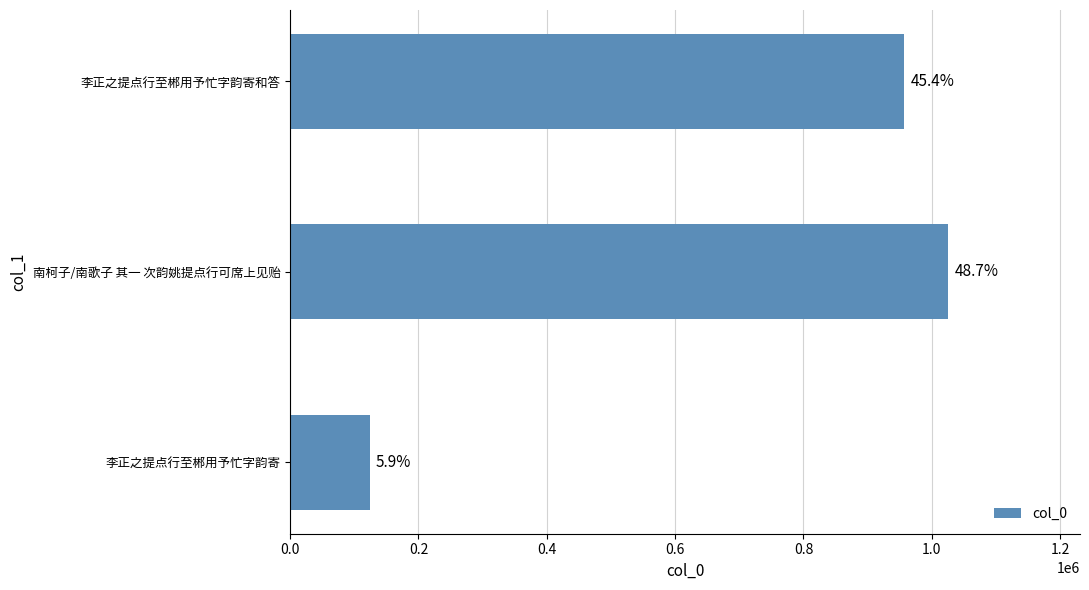

How many bars are there in total?

3